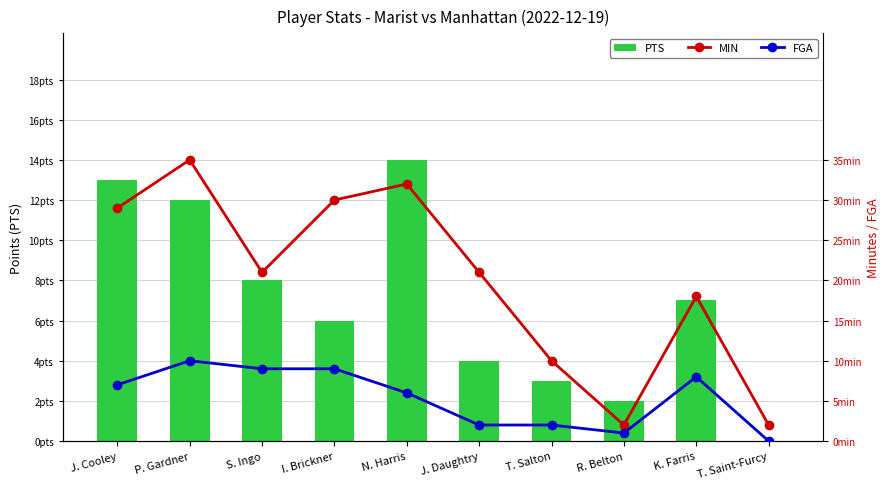

Which category has the lowest value in the PTS series?

T. Saint-Furcy